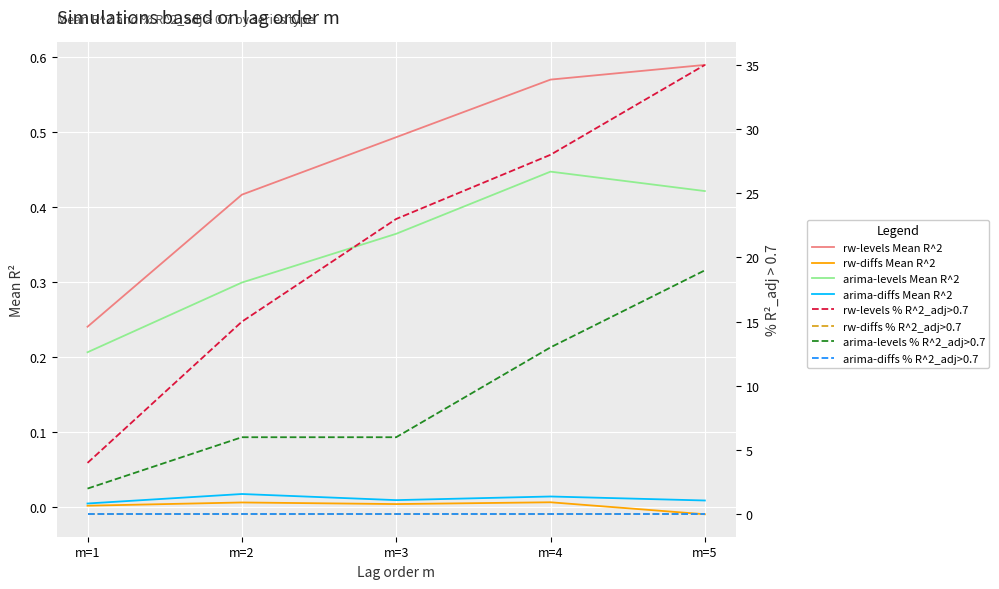

Rank the series by their maximum value, from lowest to highest.

rw-diffs Mean R^2, arima-diffs Mean R^2, arima-levels Mean R^2, rw-levels Mean R^2